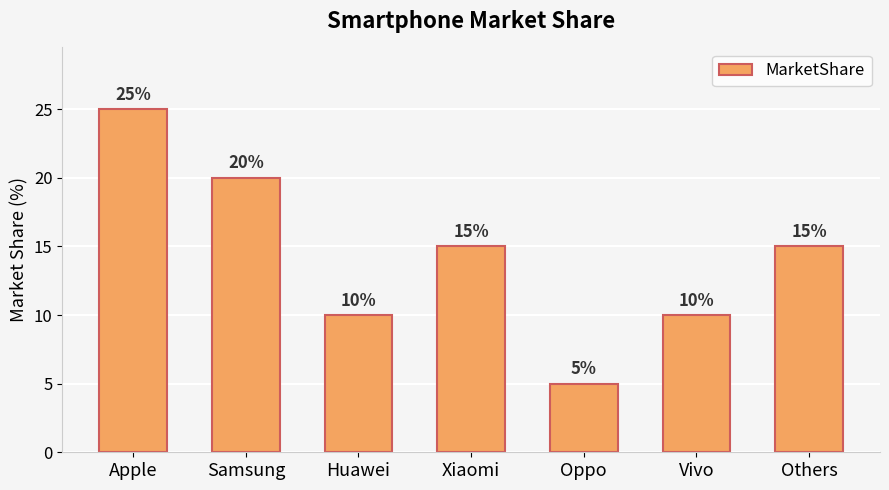

Which label corresponds to the largest value in the chart?

Apple